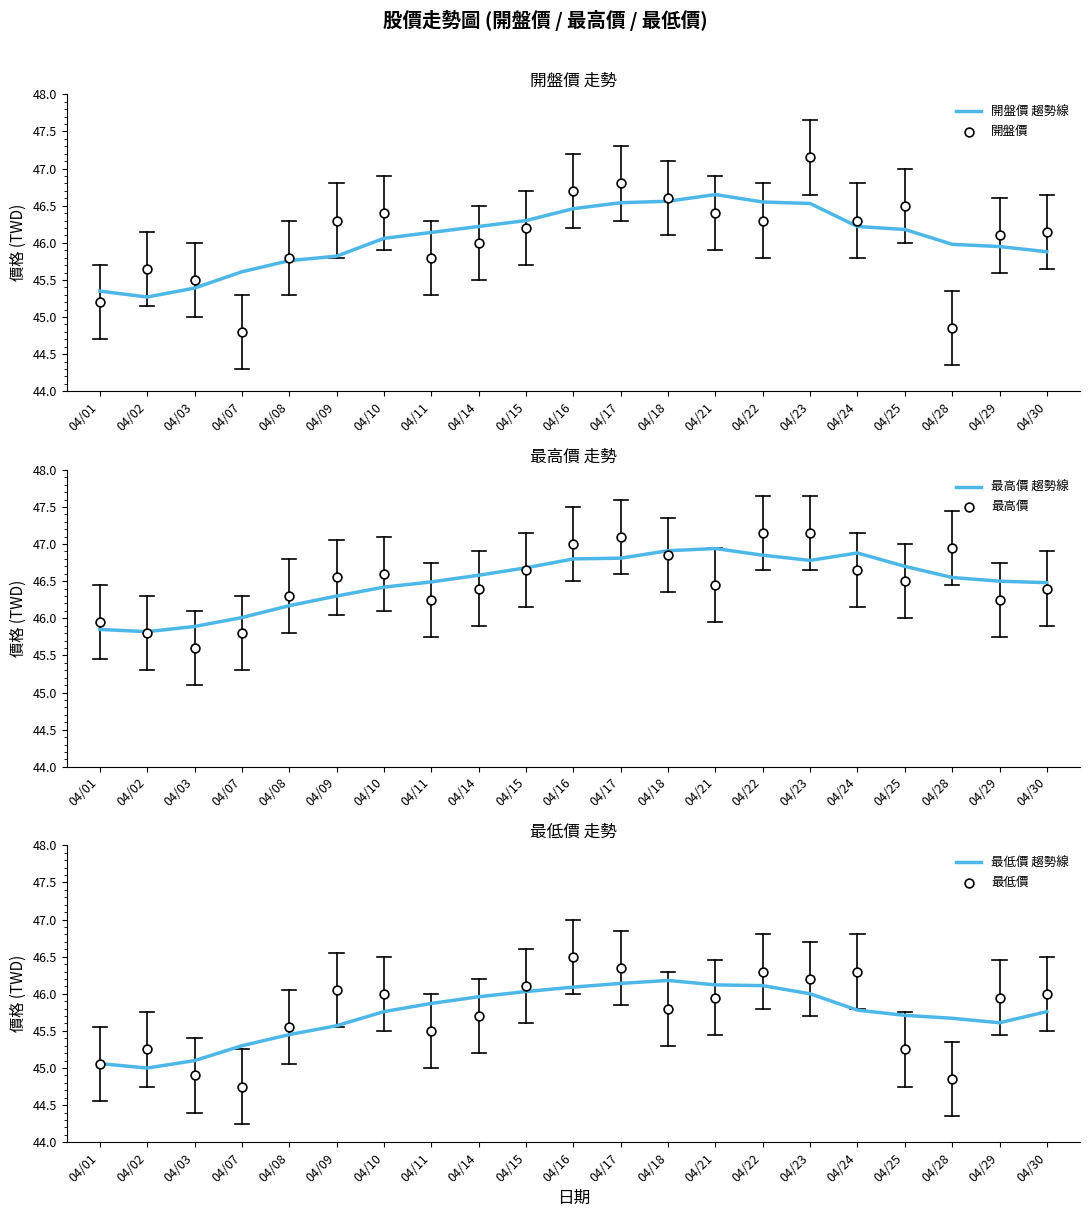

Which series has the widest spread of Y values?

開盤價